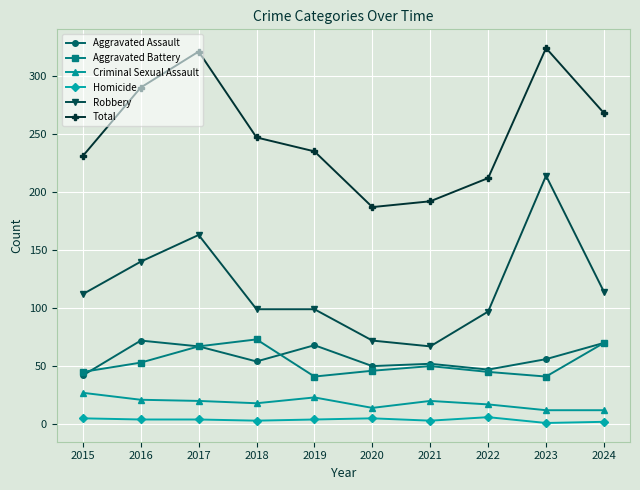

True or false: Aggravated Assault has more than 1 interior local peaks.

True